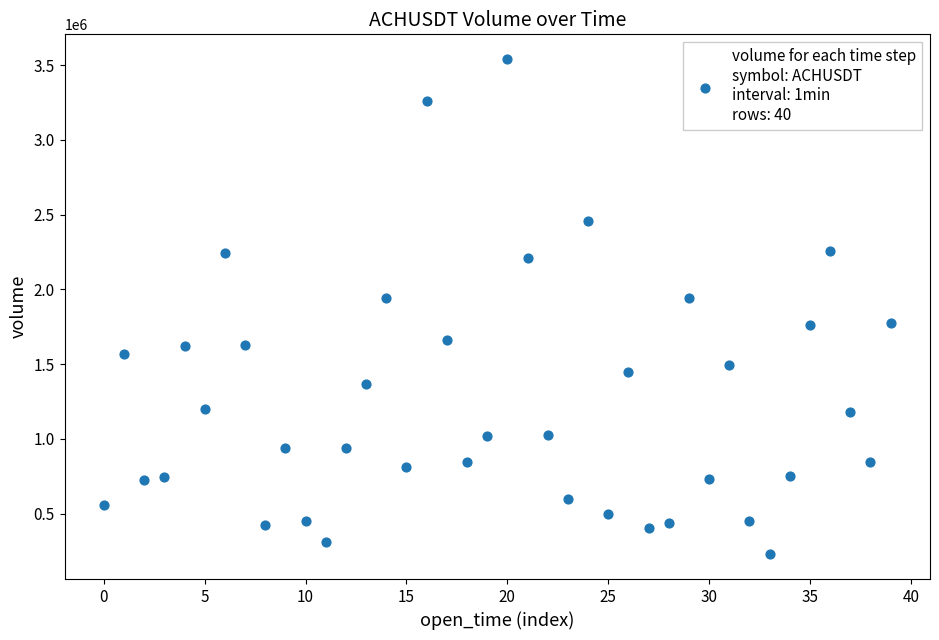

What is the range of Y values (max minus min)?

3311580